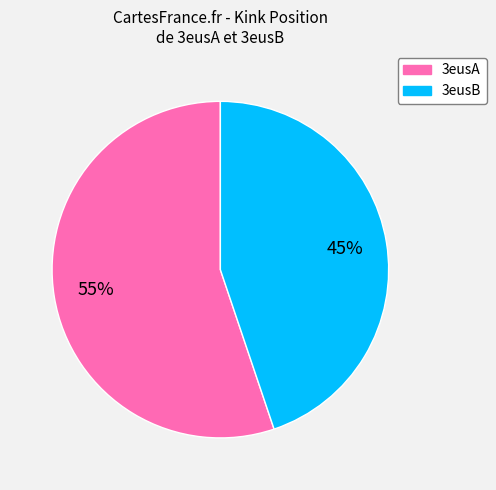

Which category accounts for the majority?

3eusA